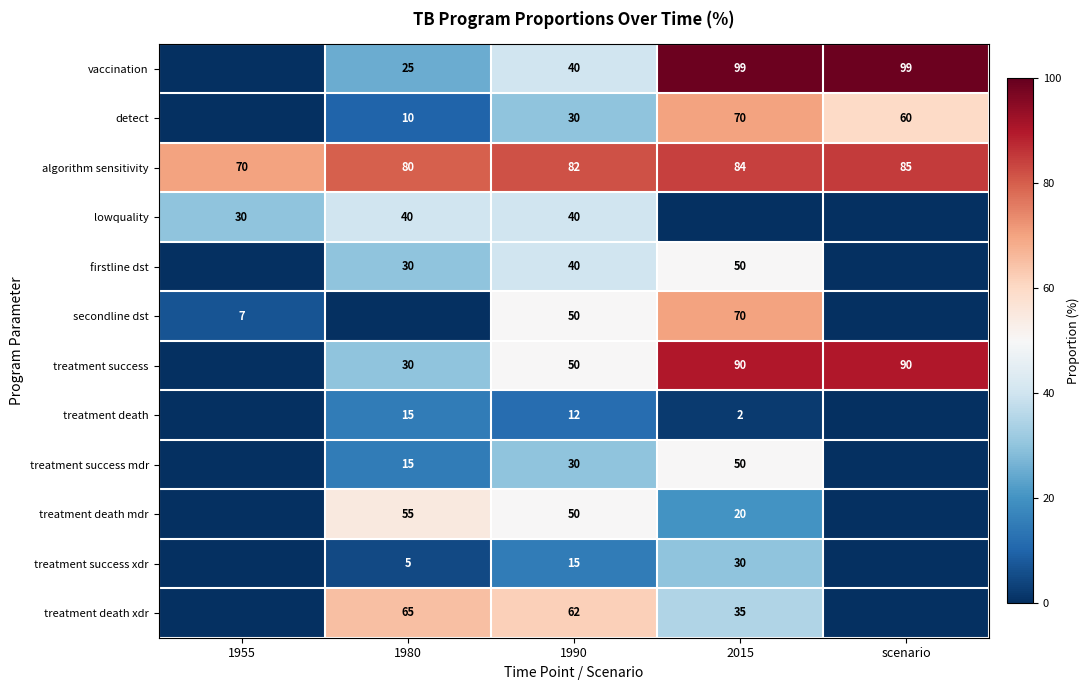

Is the value of detect at scenario greater than the value of treatment success at 1980?

Yes